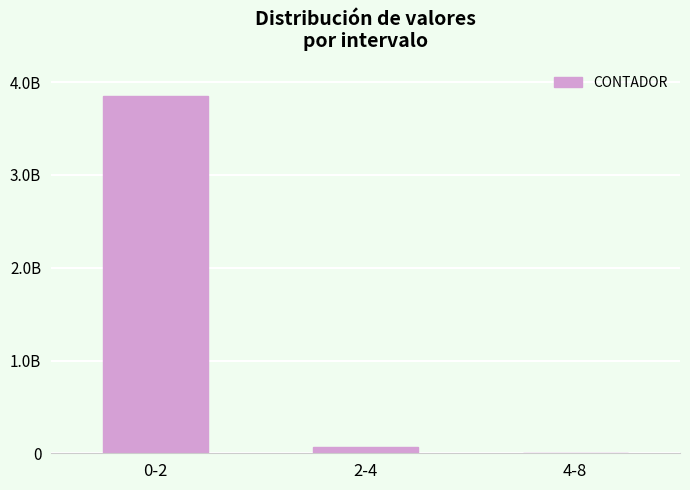

Are the bars horizontal?

No